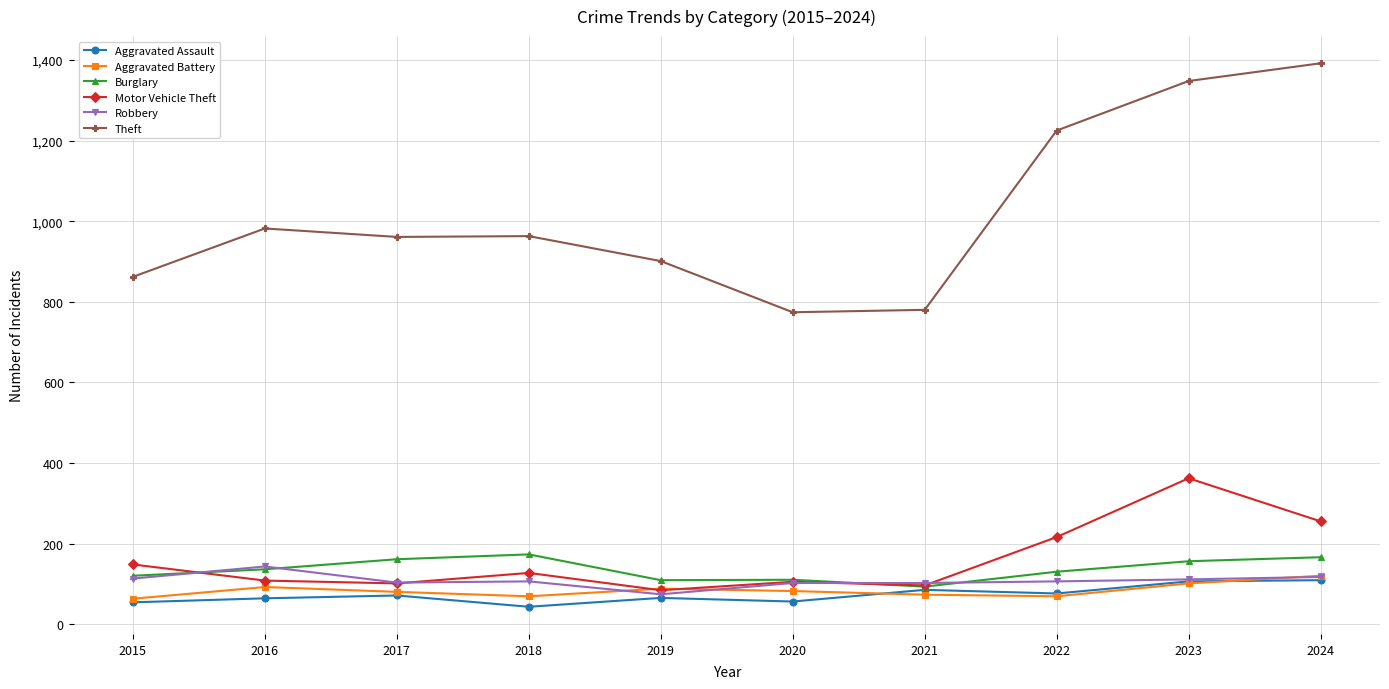

At how many categories does at least one series exceed 242?

10